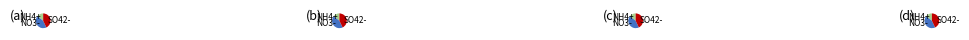

Is 1 the majority of the pie?

No